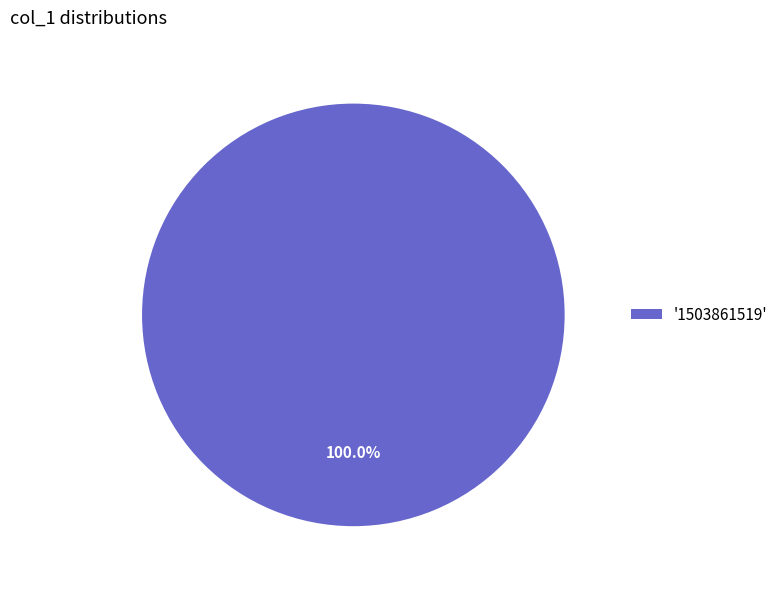

Rank the categories by value from lowest to highest.

'1503861519'